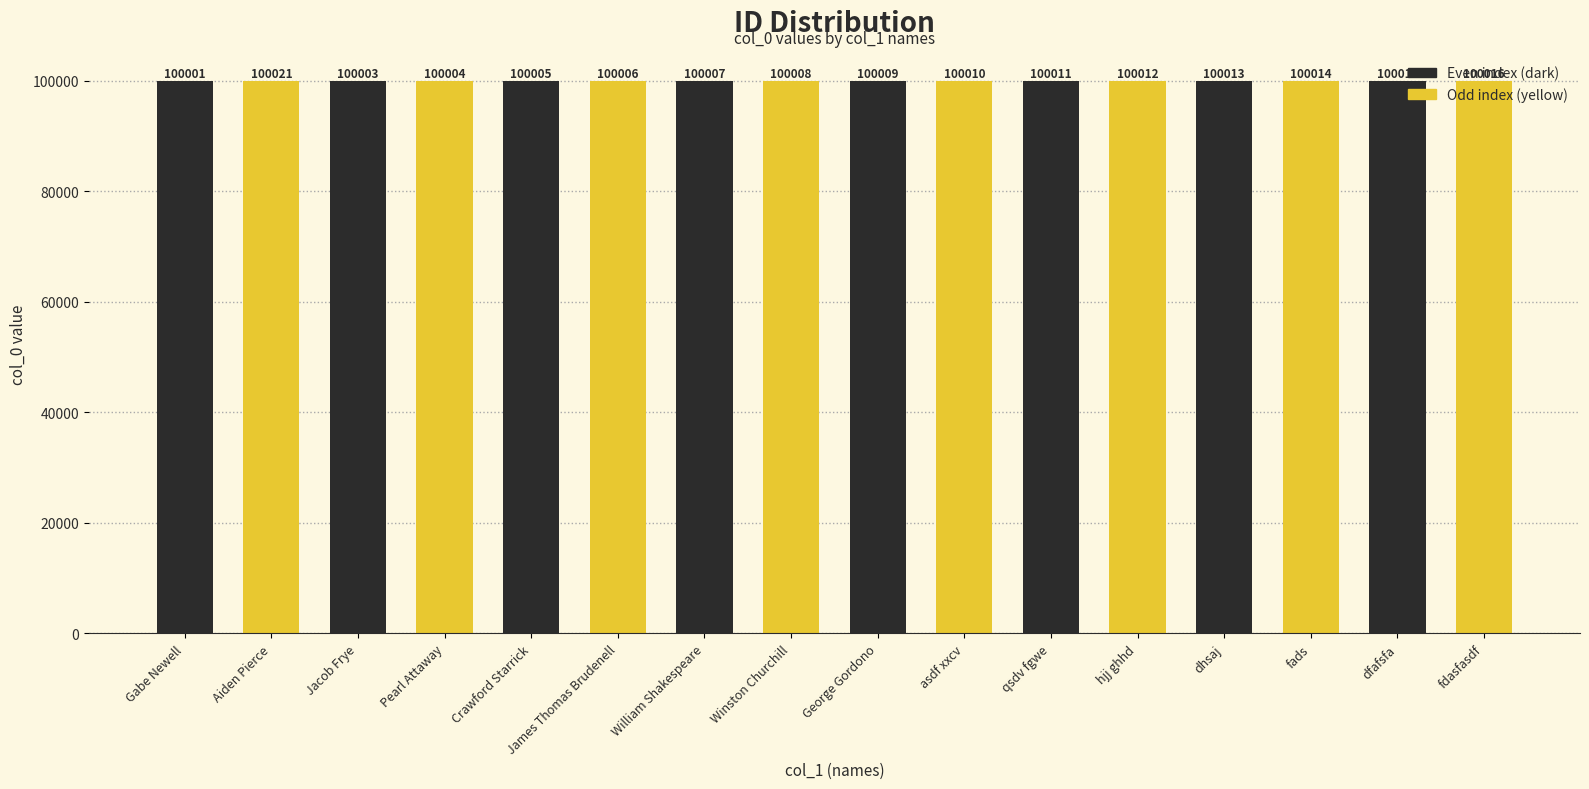

Reading left to right, what are all the values shown in this chart?

100001	100021	100003	100004	100005	100006	100007	100008	100009	100010	100011	100012	100013	100014	100015	100016